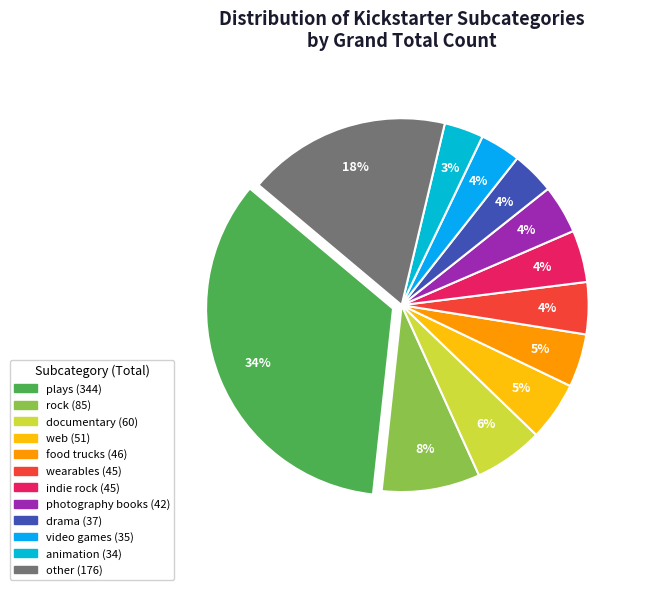

What portion of the pie excludes rock?

91.5%